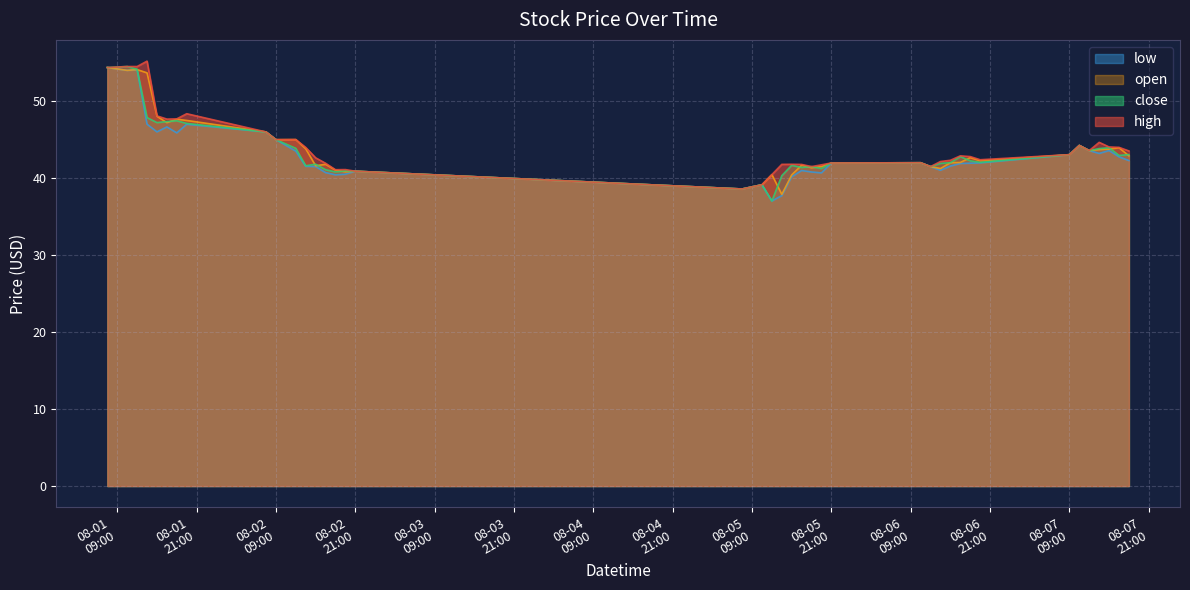

True or false: high has more than 1 interior local peaks.

True